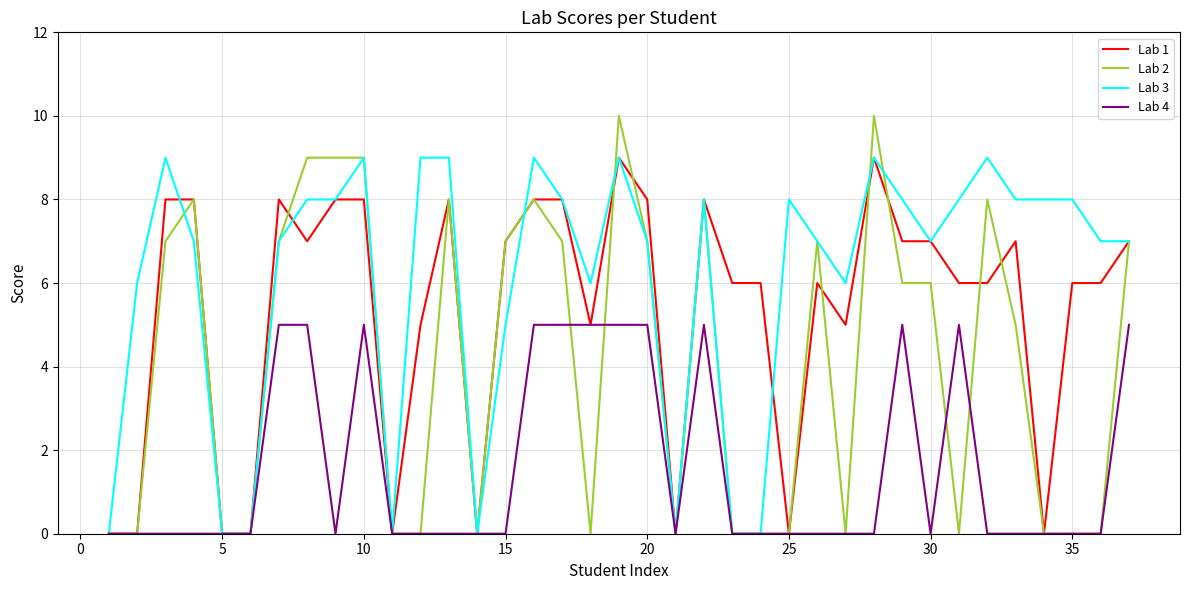

How many categories are shown in the chart?

37